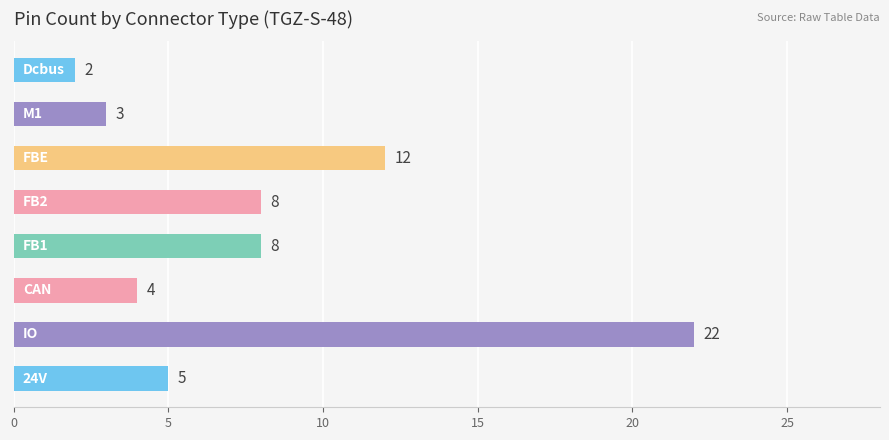

What is the sum of all values?

64